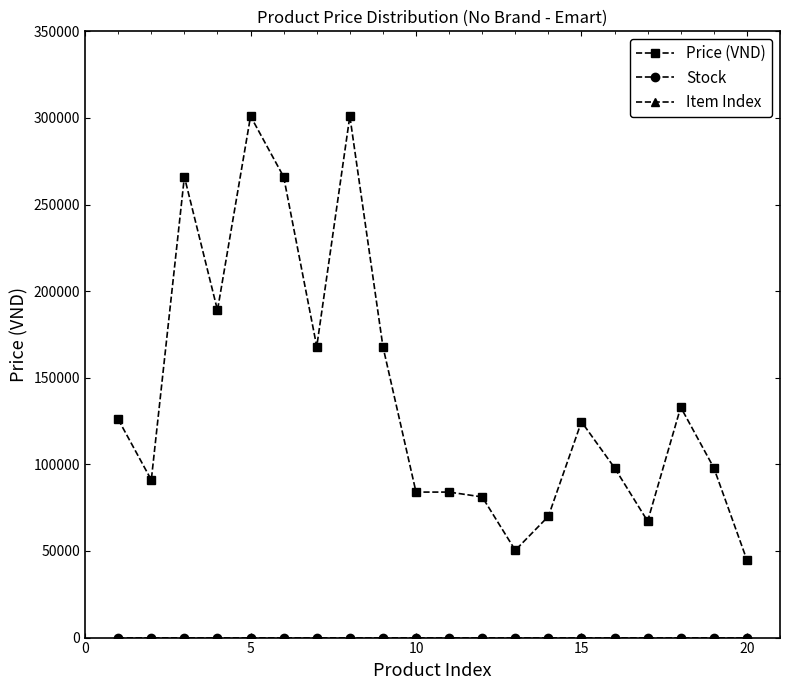

What is the sum of all Price (VND) values?

2811200